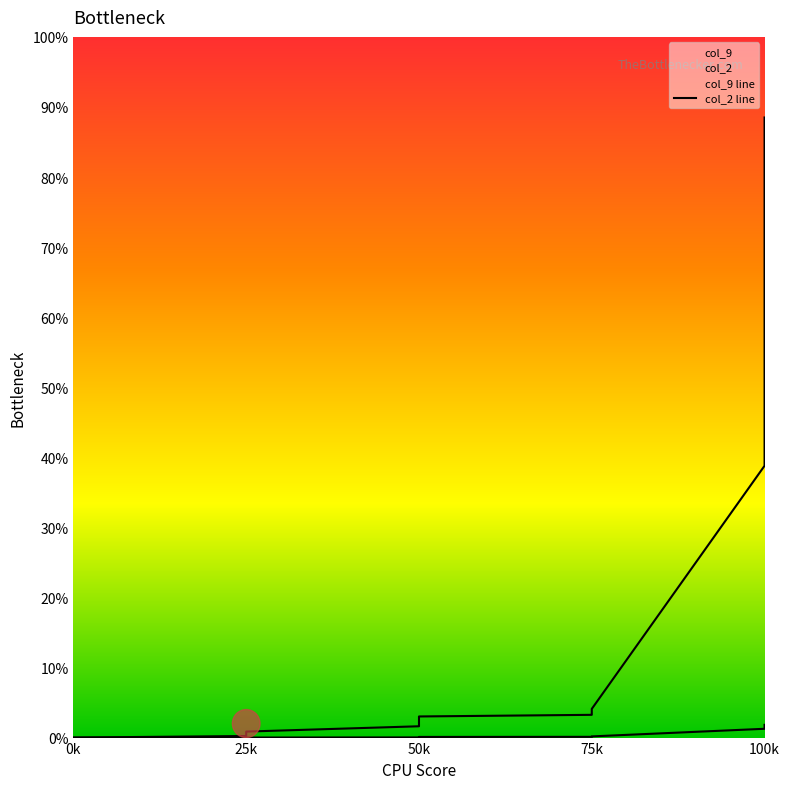

Which series changed the most between 50k and 100k?

col_2 line